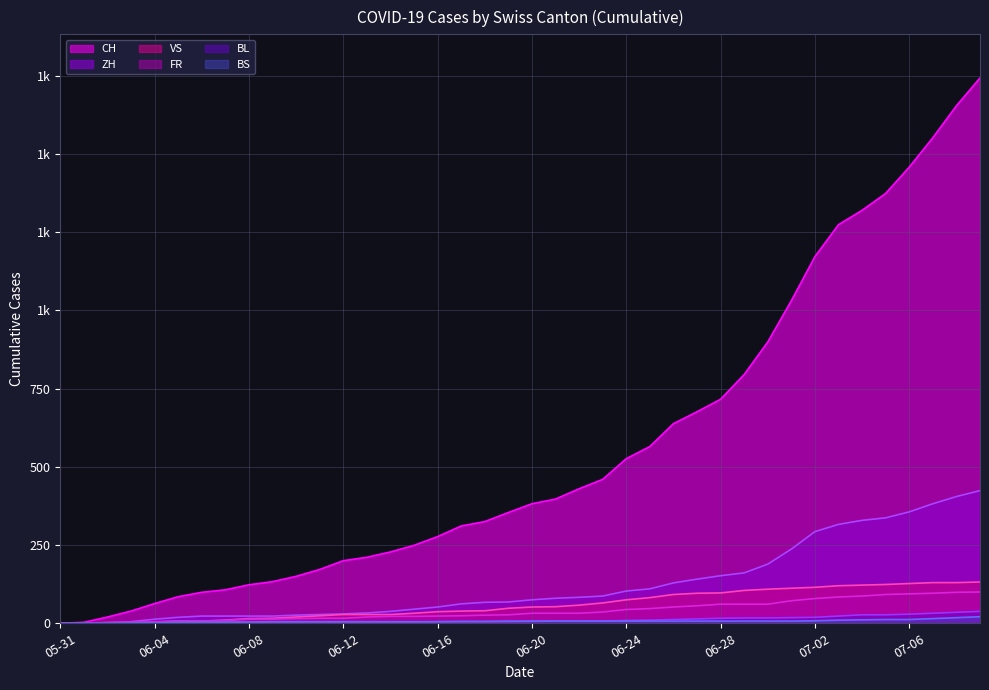

Rank the series at 2020-06-23 from highest to lowest value.

CH, ZH, VS, FR, BL, BS